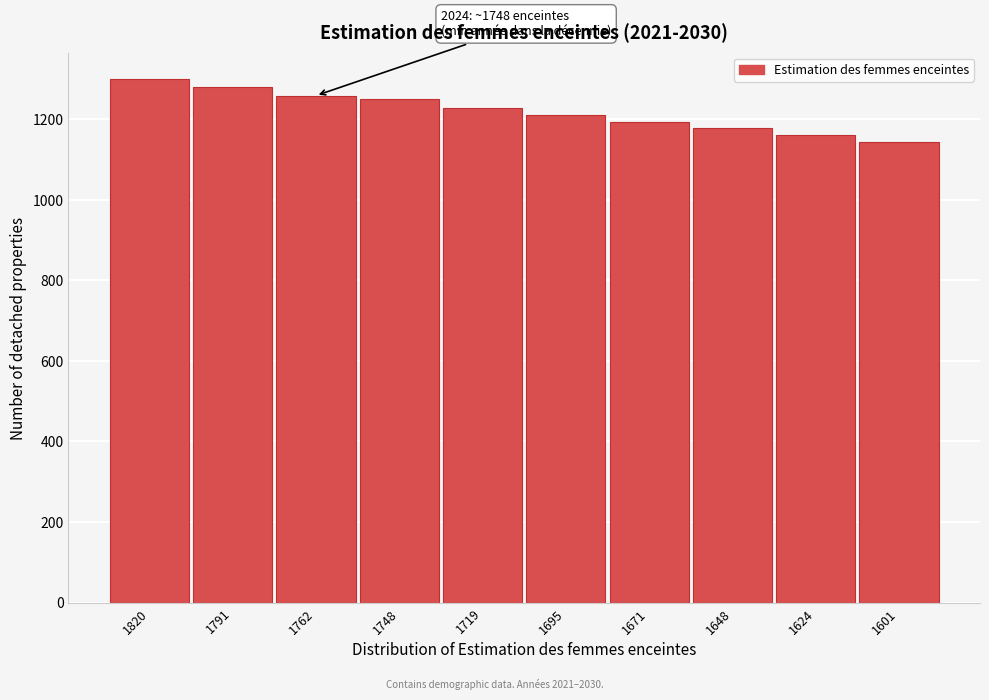

Reading left to right, extract all data points from this chart.

1820=1300.0	1791=1279.2	1762=1258.3	1748=1248.7	1719=1227.6	1695=1210.8	1671=1193.9	1648=1177.1	1624=1160.2	1601=1143.3